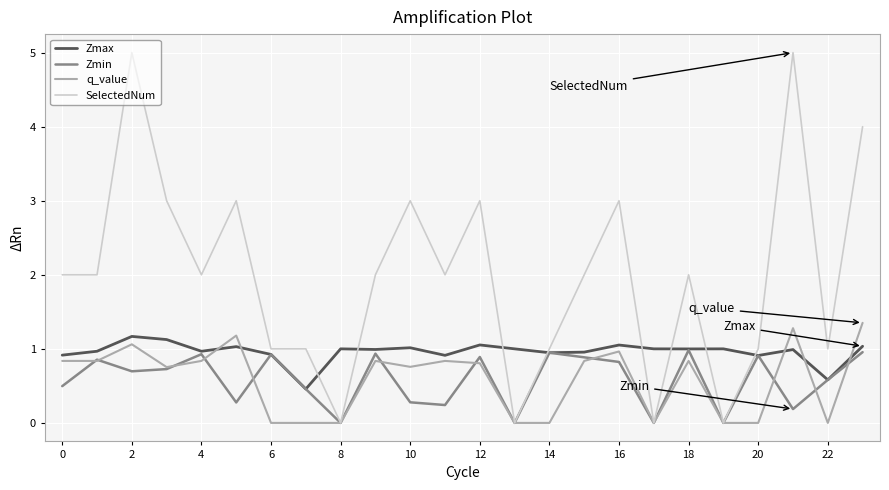

How many SelectedNum values are between 1 and 3?

17